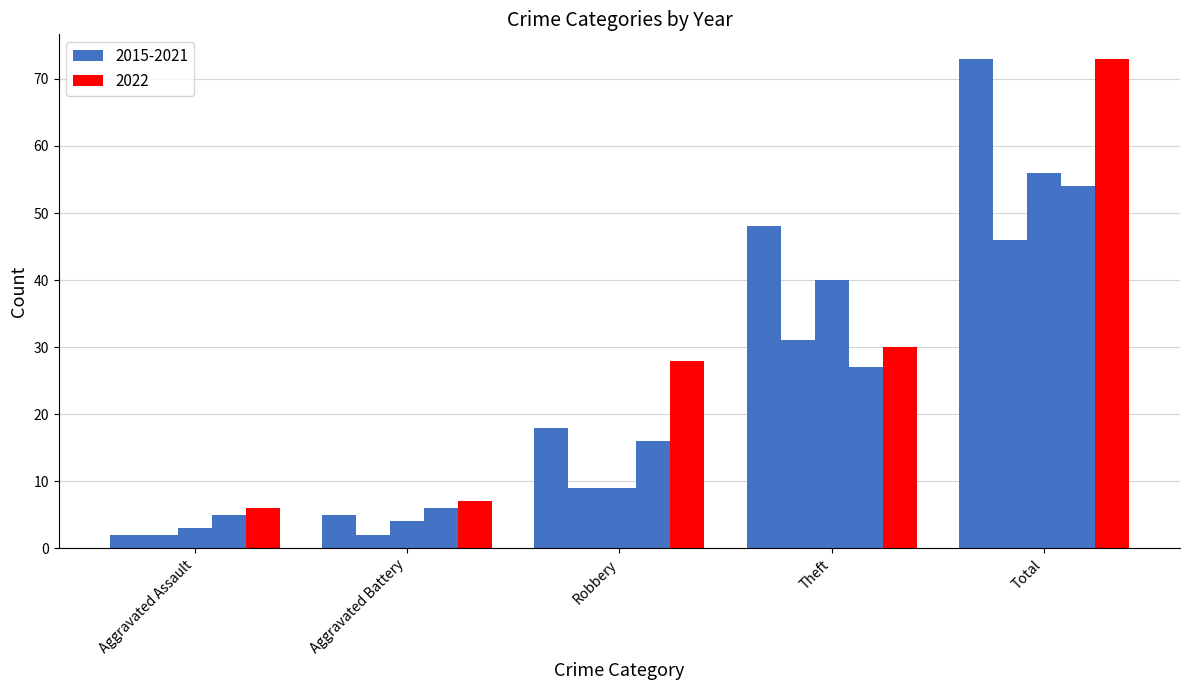

Reading left to right, extract all data points from this chart.

2015: 2	5	18	48	73
2017: 2	2	9	31	46
2019: 3	4	9	40	56
2021: 5	6	16	27	54
2022: 6	7	28	30	73